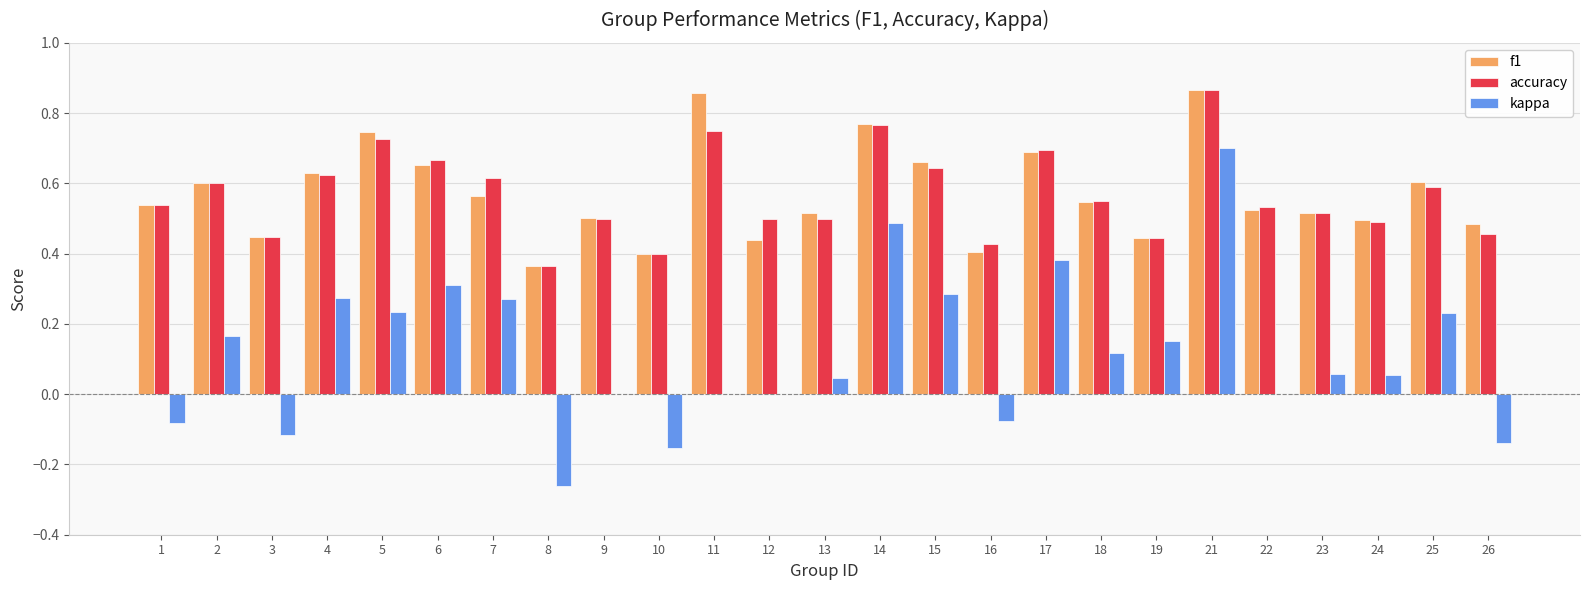

True or false: f1 has a value of 0.3 at 11.

False